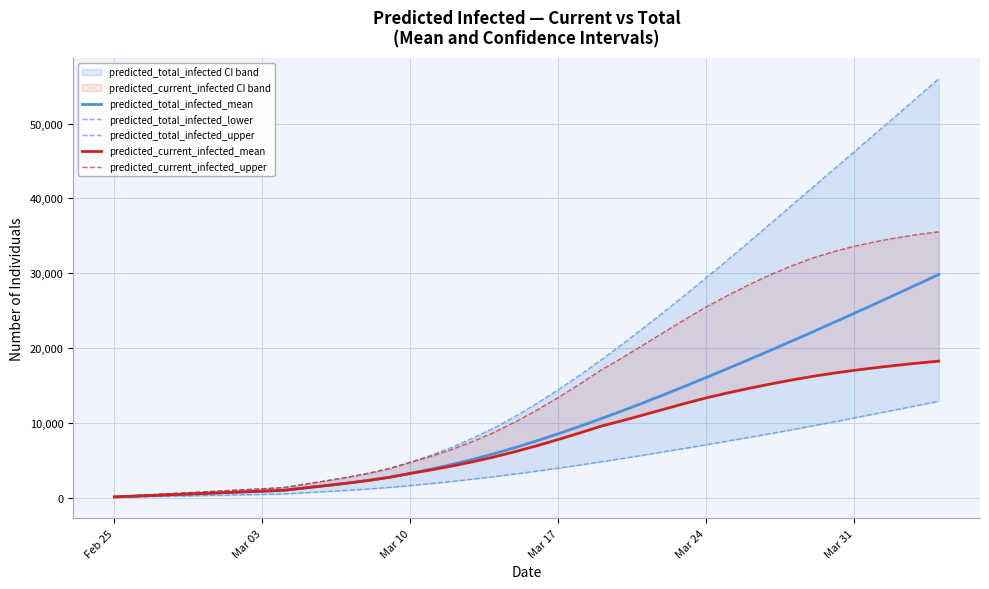

True or false: predicted_current_infected_upper has a value of 13802 at 19.

False